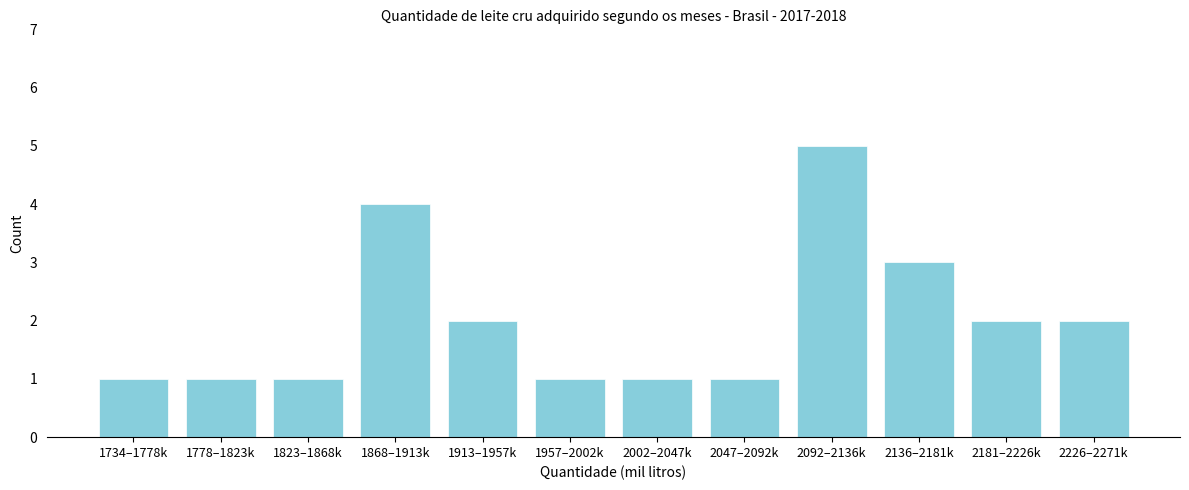

Reading left to right, extract all data points from this chart.

1734–1778k=1	1778–1823k=1	1823–1868k=1	1868–1913k=4	1913–1957k=2	1957–2002k=1	2002–2047k=1	2047–2092k=1	2092–2136k=5	2136–2181k=3	2181–2226k=2	2226–2271k=2